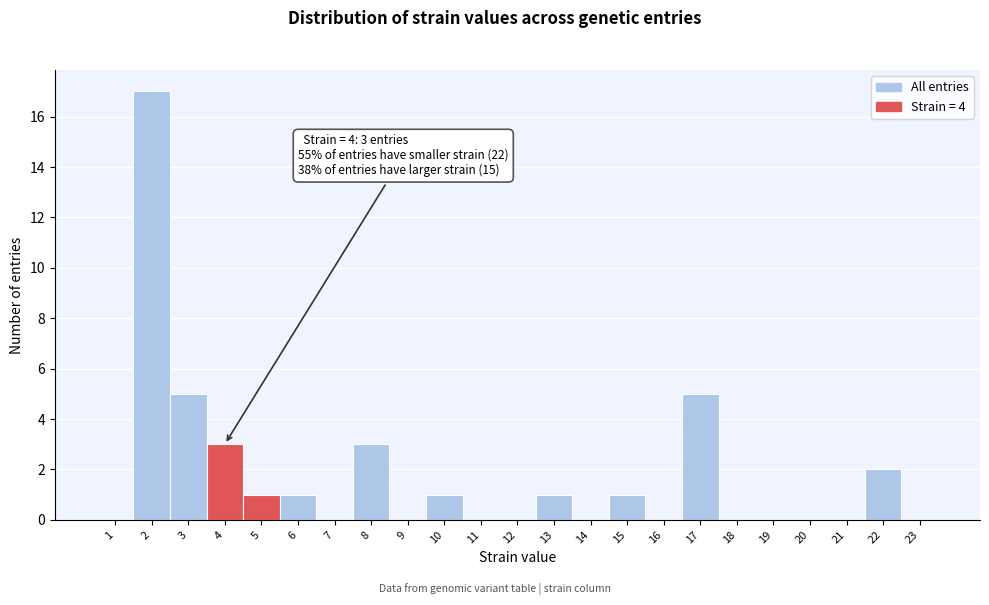

Over which range of the x-axis is the bar tallest?

1.5 to 2.5